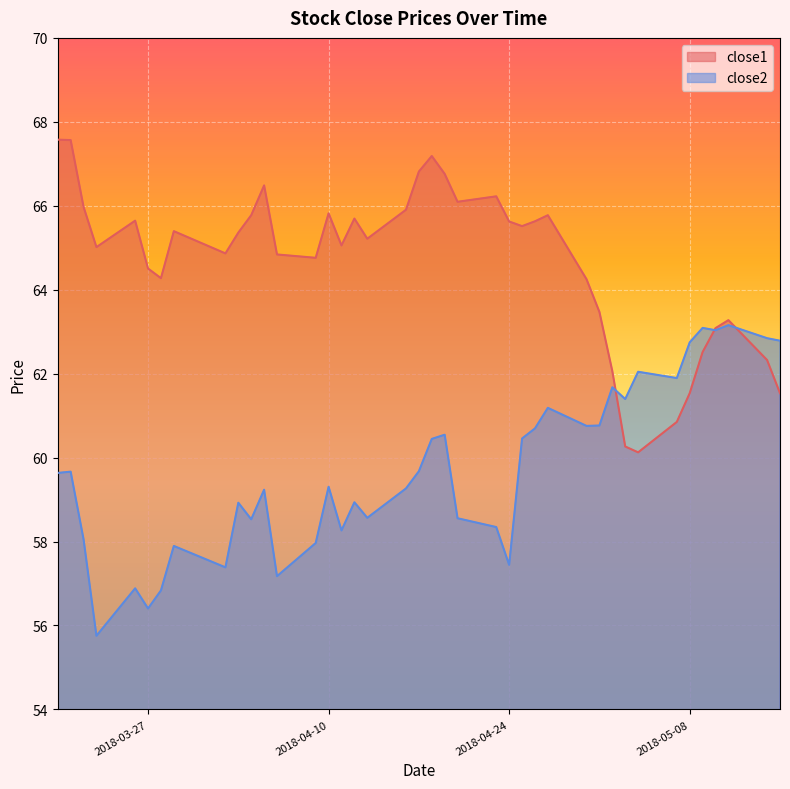

List the series in order of their overall mean, highest first.

close1, close2